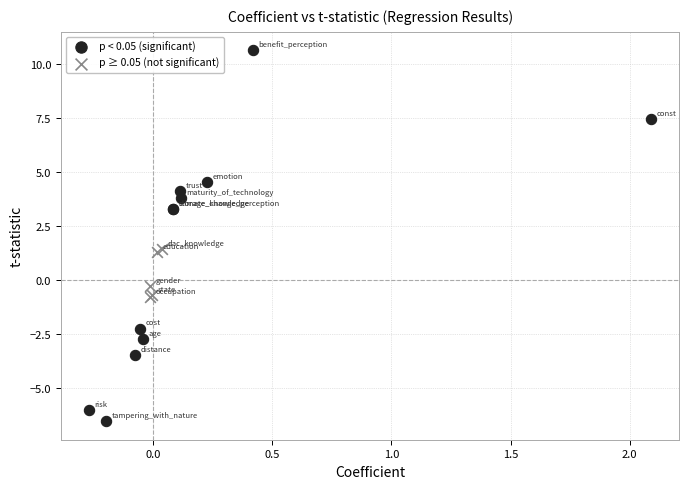

Which series reaches the minimum Y coordinate?

p < 0.05 (significant)